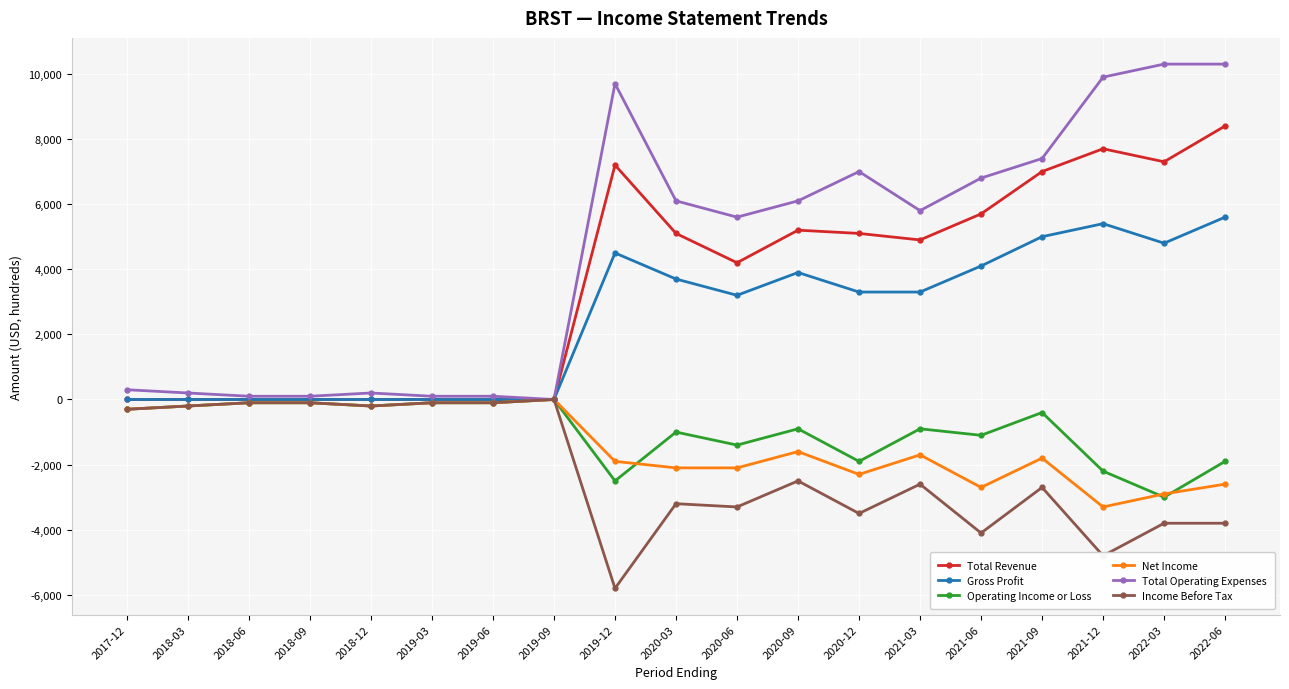

At how many categories does at least one series exceed 7980?

4